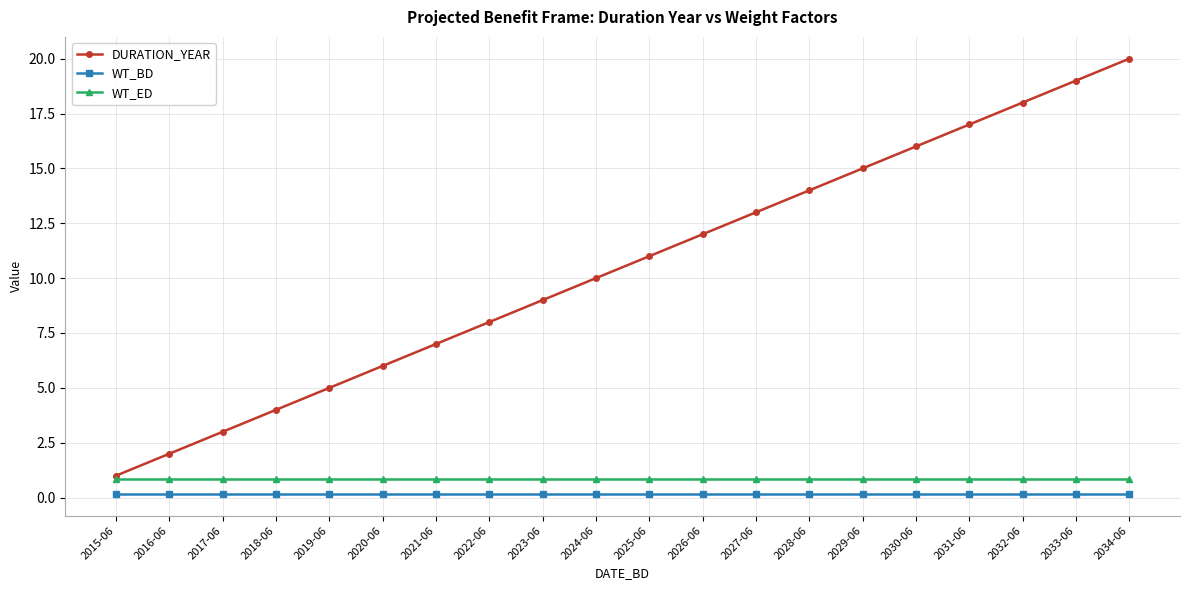

Which series has the largest total across all categories?

DURATION_YEAR